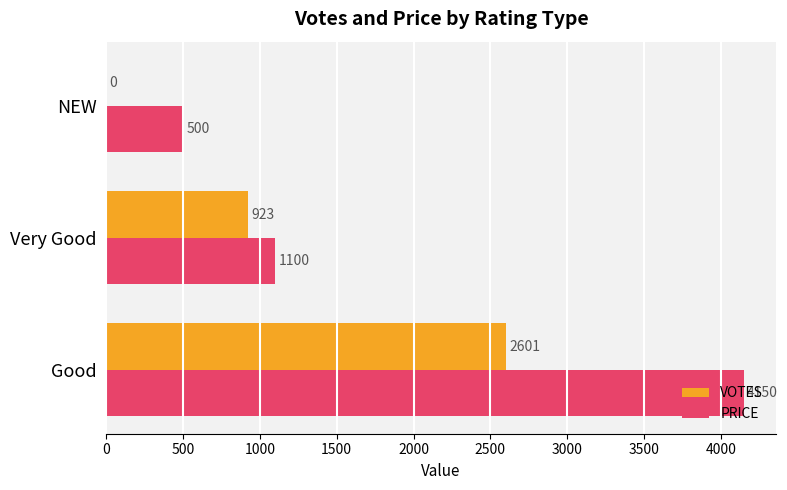

Between Good and NEW, which series saw the biggest shift?

PRICE